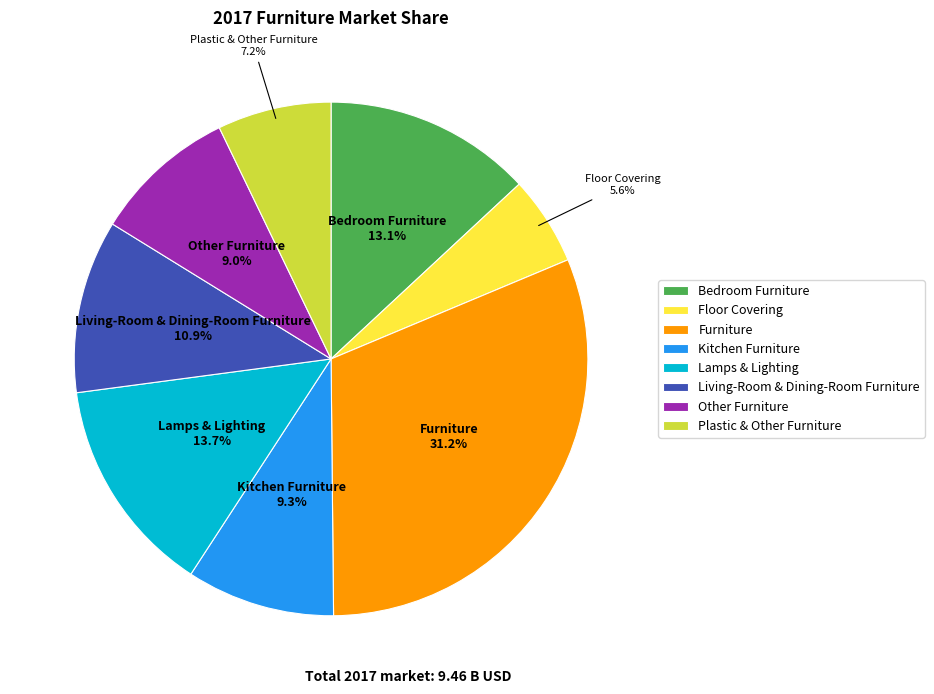

What is the total percentage of Plastic & Other Furniture and Living-Room & Dining-Room Furniture?

18.1%